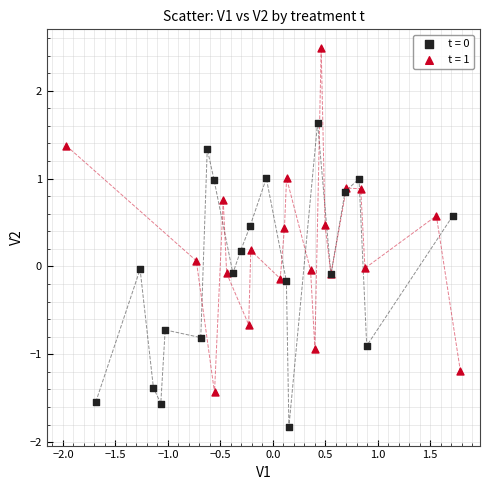

Which series reaches the maximum Y coordinate?

t = 1